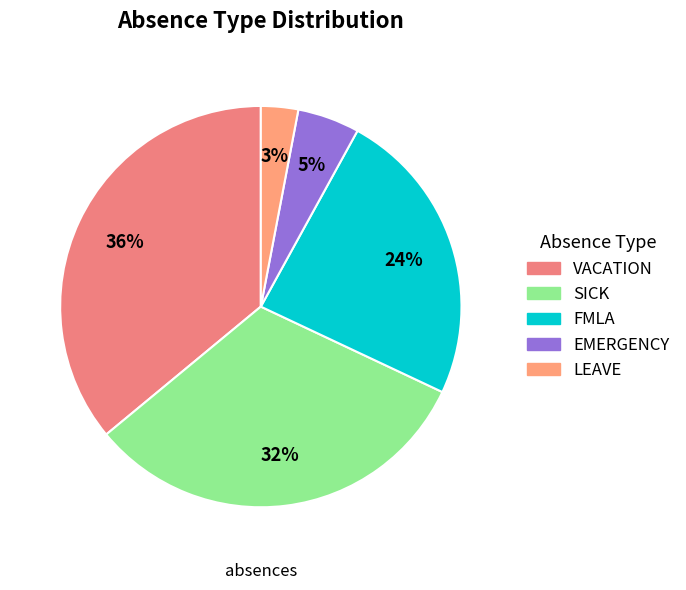

How many segments does this pie chart have?

5